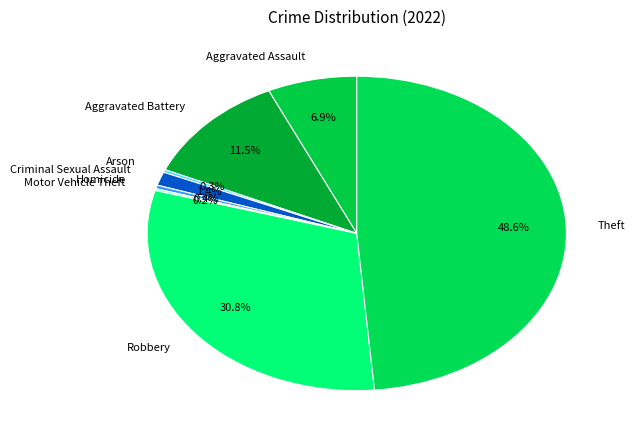

What is the total percentage of Criminal Sexual Assault and Arson?

1.7%